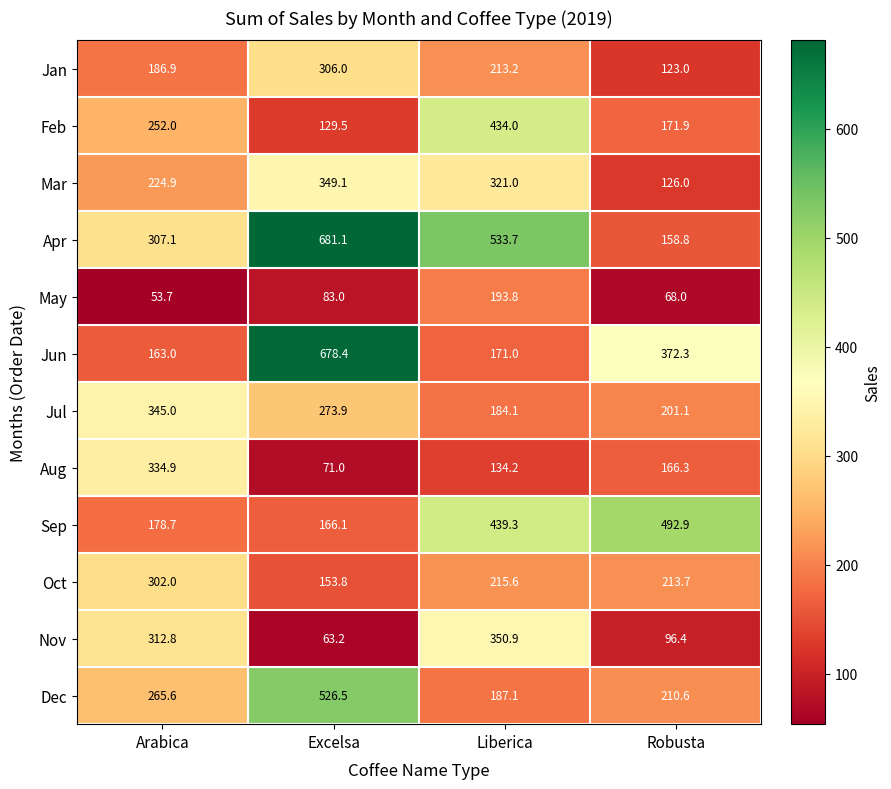

What is the average value of the Apr series?

420.2